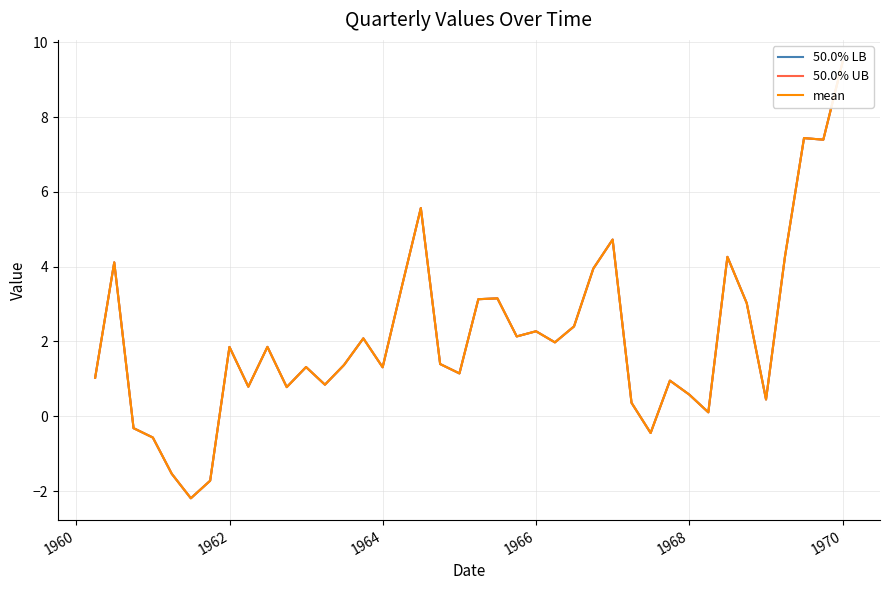

At how many categories does at least one series exceed 3?

13